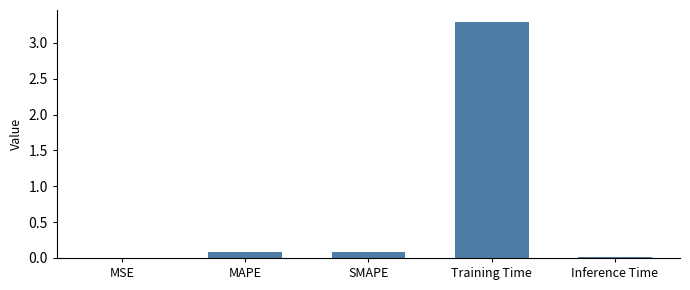

What is the greatest value displayed?

3.3